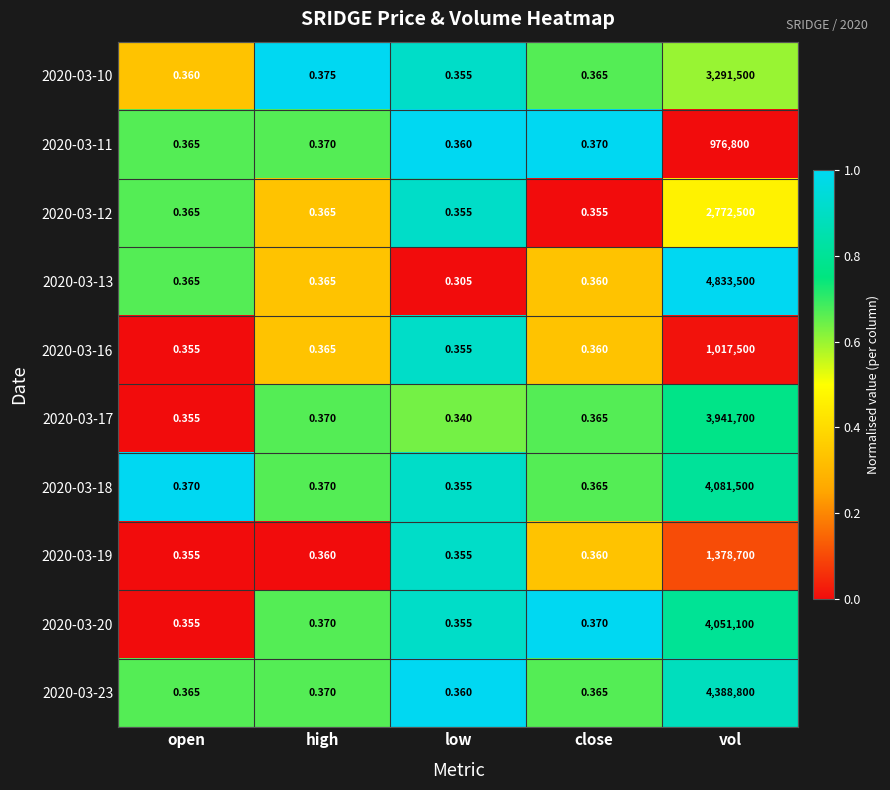

At which category is the sum across all series the highest?

vol